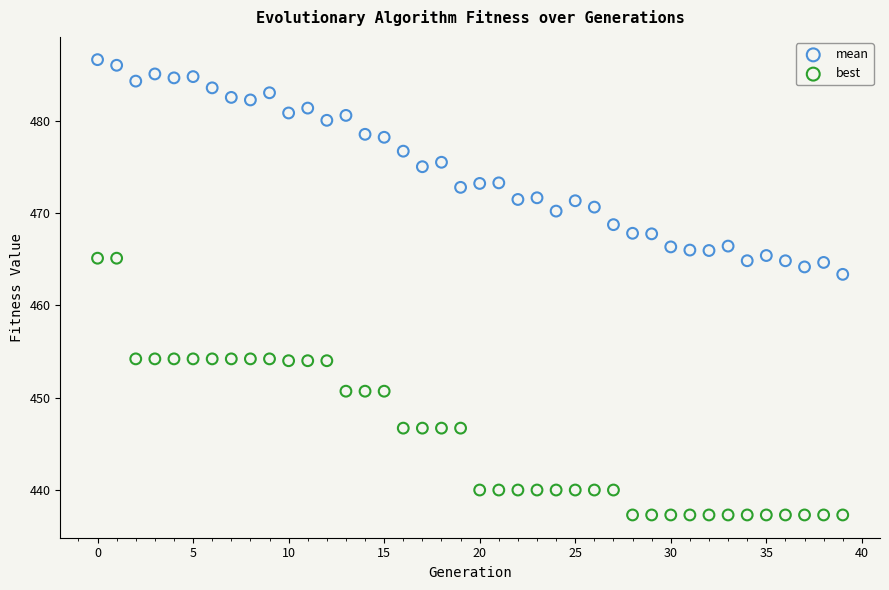

Across all series, what Y value is closest to 461?

463.4